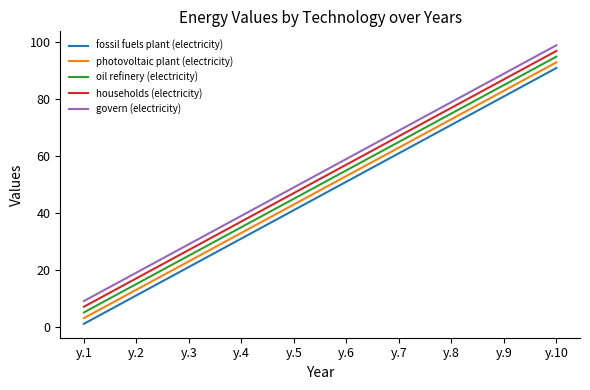

What is the highest value of the photovoltaic plant (electricity) series?

93